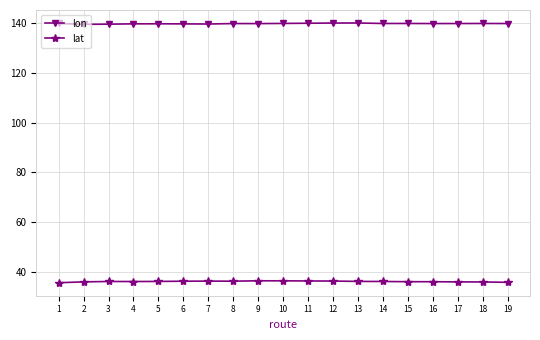

What is the approximate value of lon at 16?

139.8